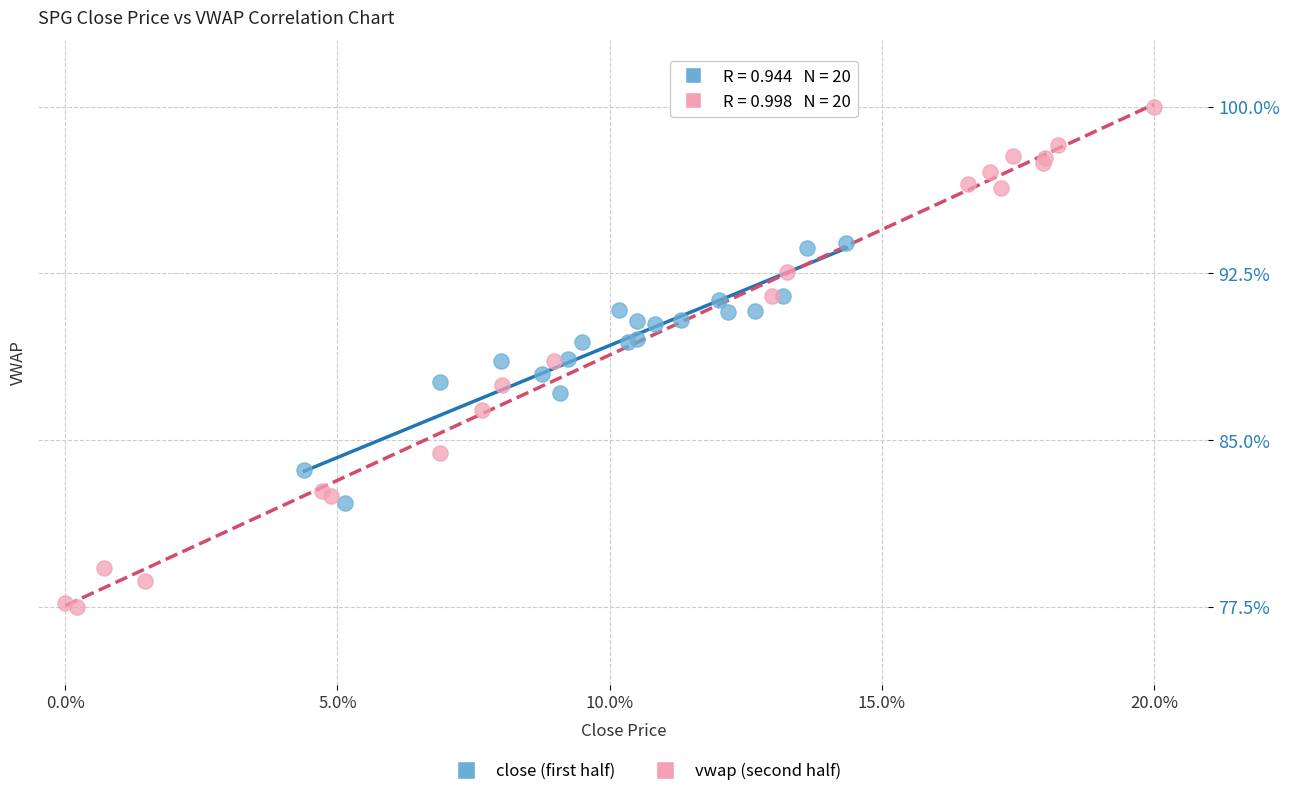

Which series contains the highest Y value?

vwap (second half)